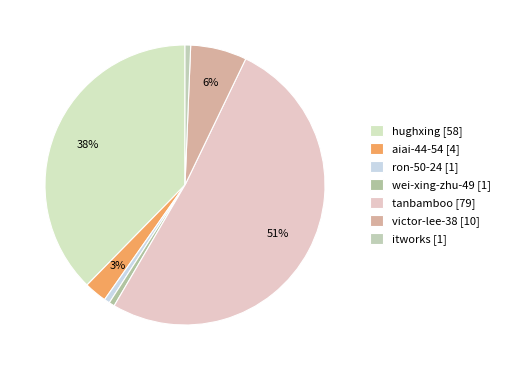

Combined, do victor-lee-38 and aiai-44-54 account for over 50%?

No